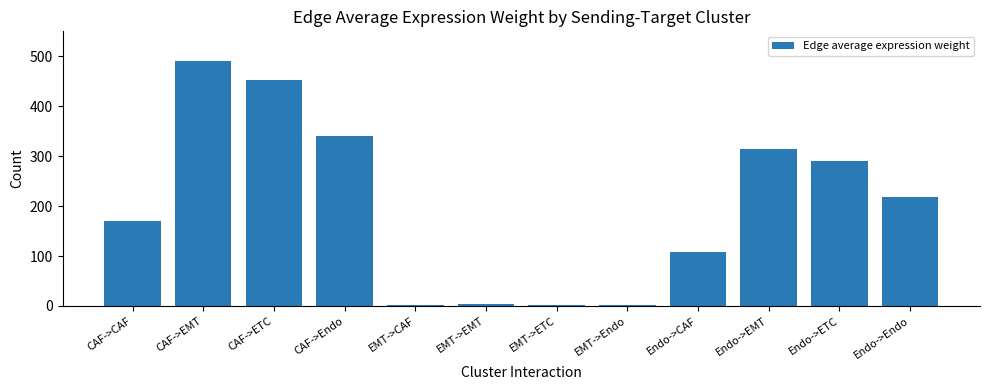

What is the greatest value displayed?

490.0